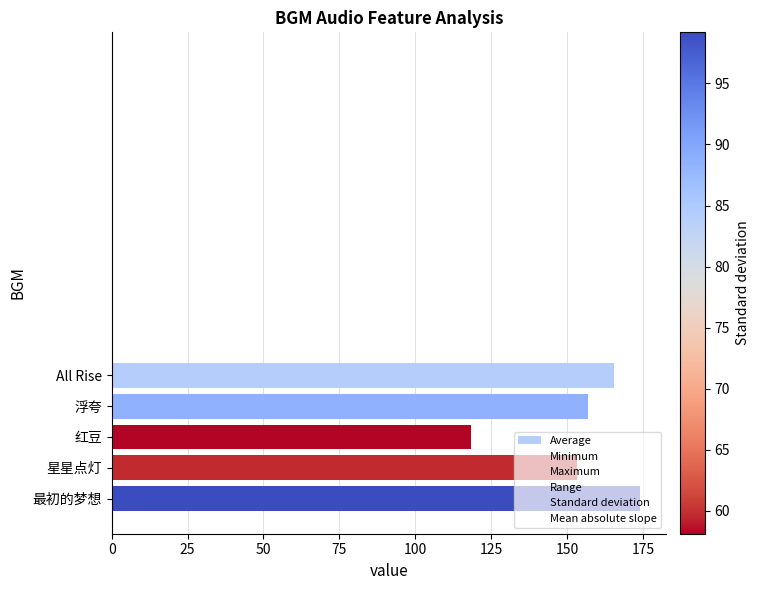

What is the difference between the second highest and minimum values?

47.1